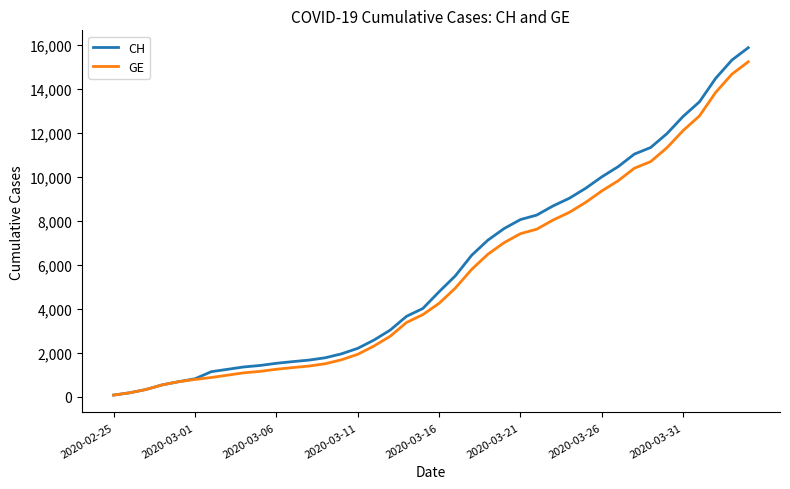

Which series has the widest spread of values?

CH